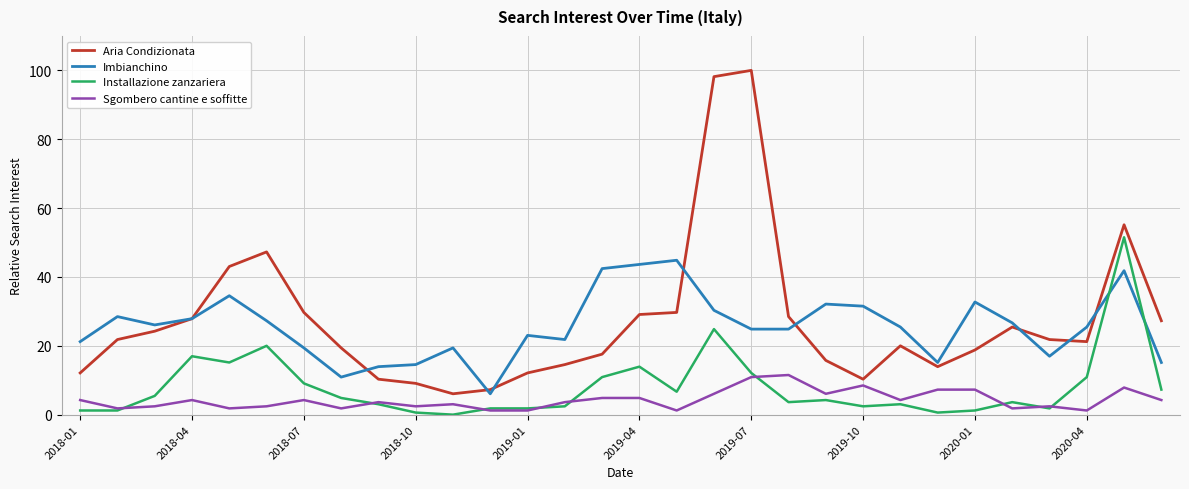

What is the lowest value of the Imbianchino series?

6.1